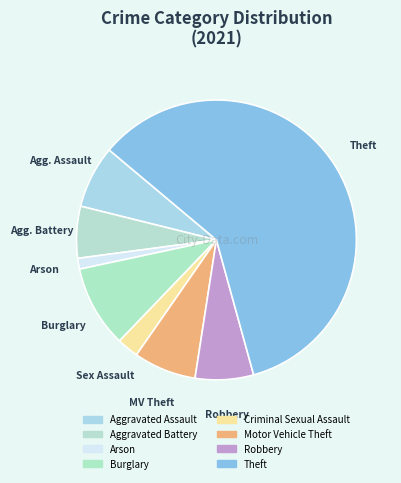

How many segments does this pie chart have?

8